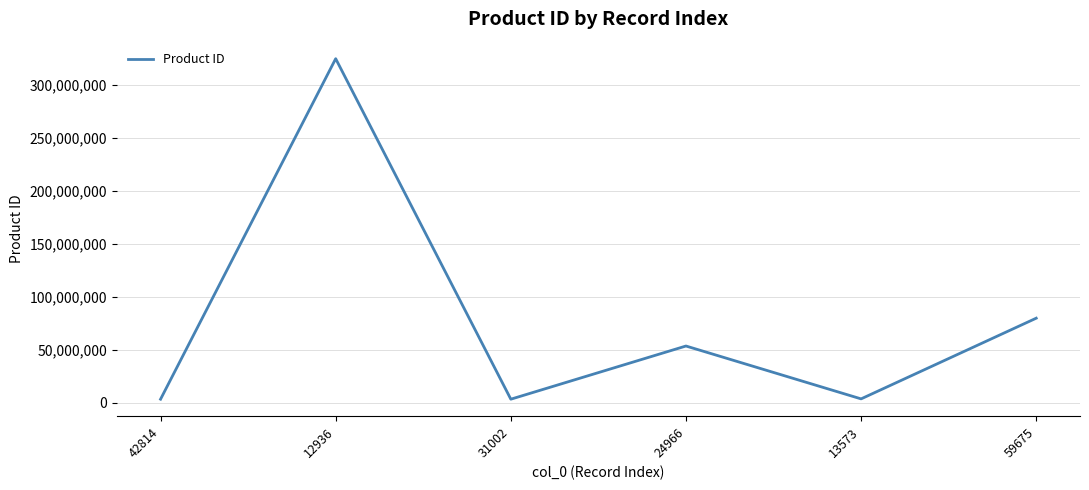

What is the difference between the second highest and second lowest values?

76440067